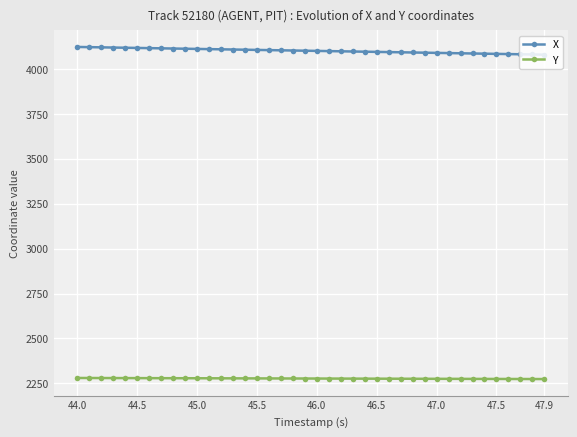

What is the minimum value for X?

4078.6